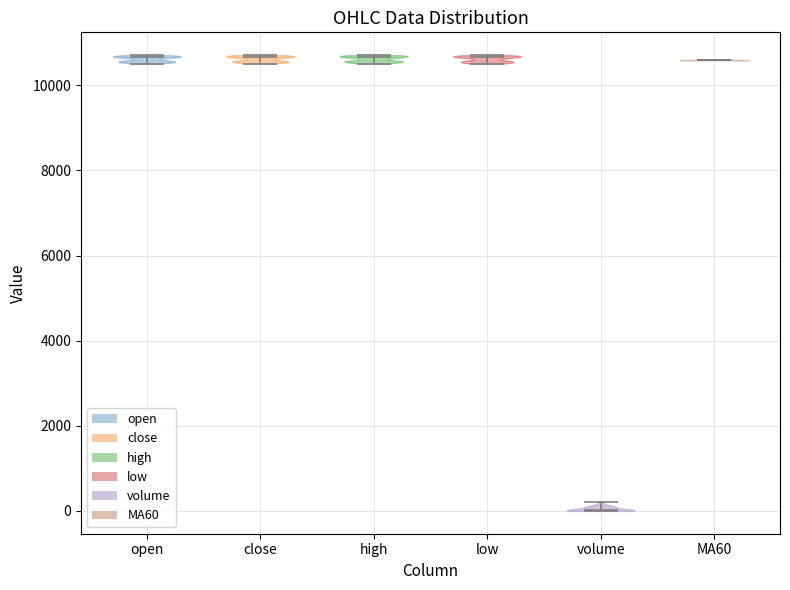

Where does the median line of the violin for low sit on the y-axis? The values are not printed on the chart, so give them approximately, as read against the axis.

10600